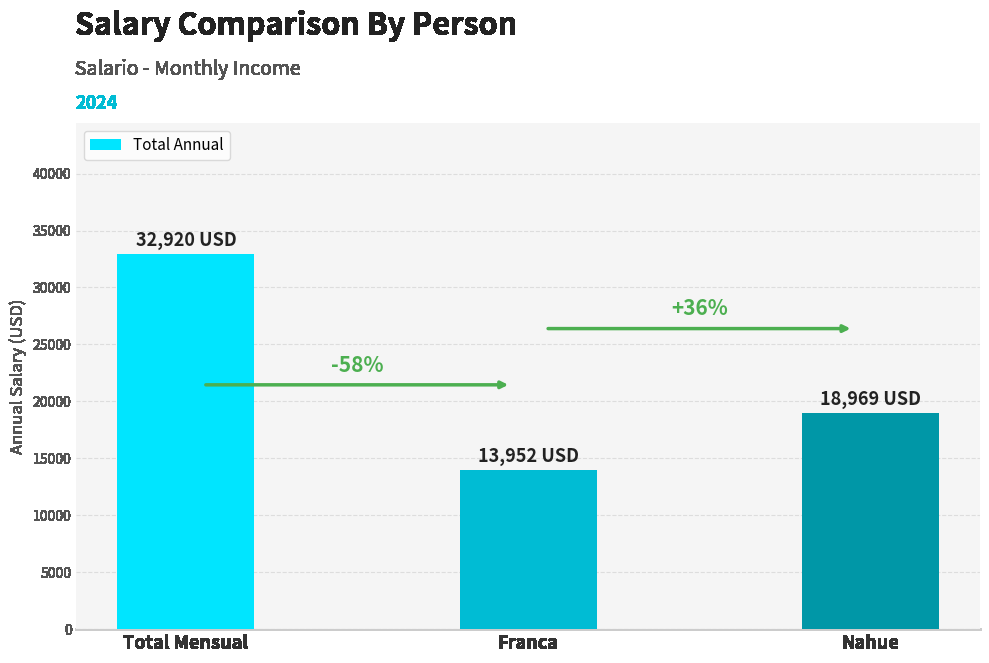

List the labels in order of value, largest first.

Total Mensual, Nahue, Franca